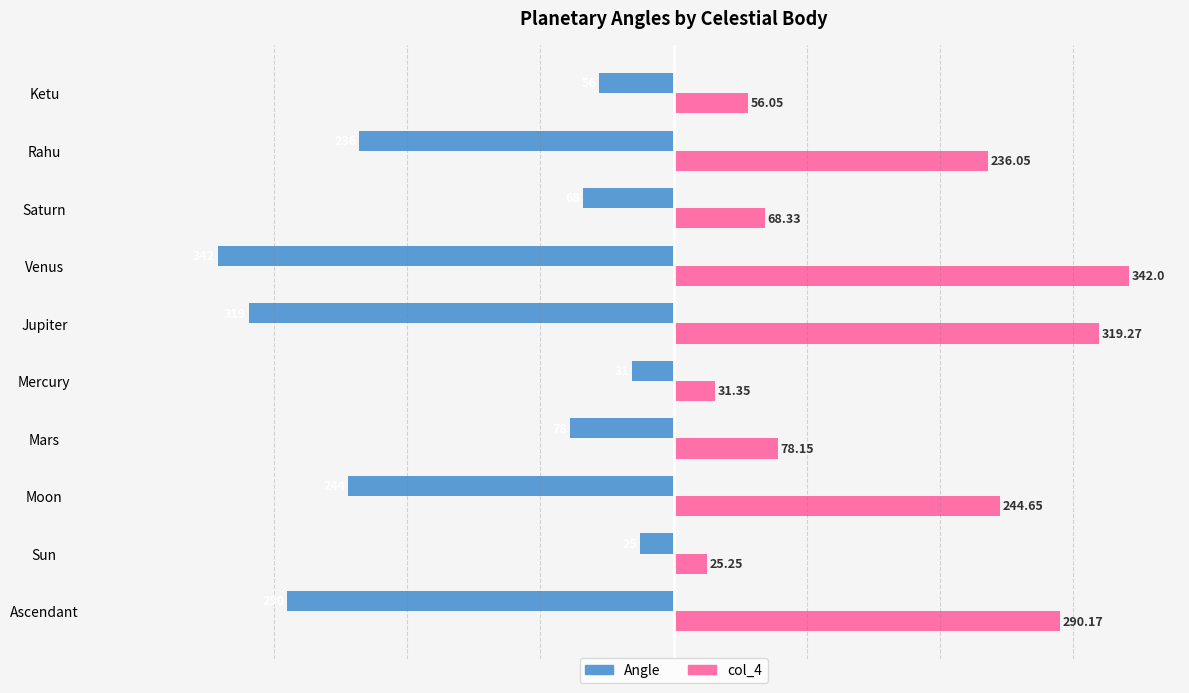

Where is Angle nearest to the value -183?

Rahu